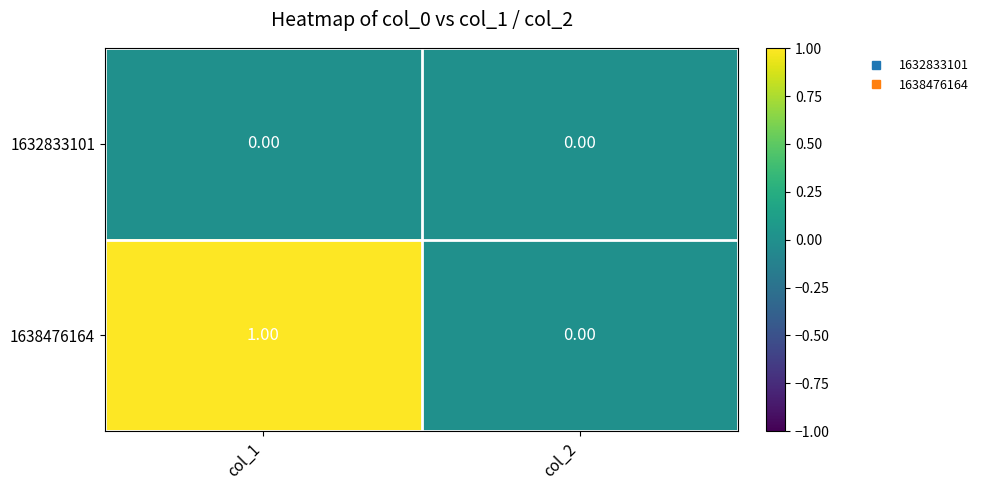

Which series has the widest spread of values?

1638476164